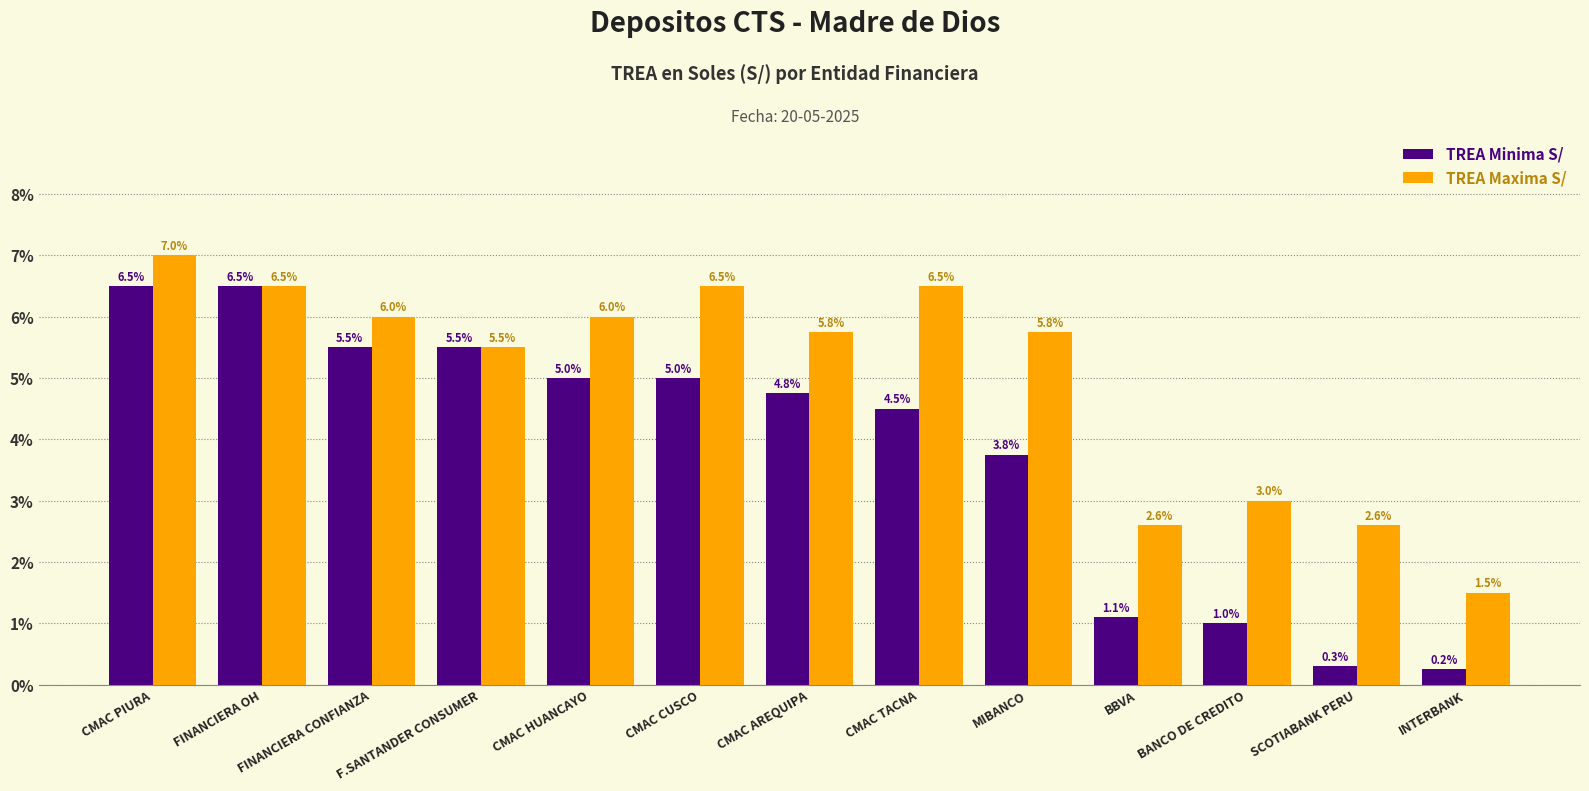

Which series has the largest range (max minus min)?

TREA Minima S/